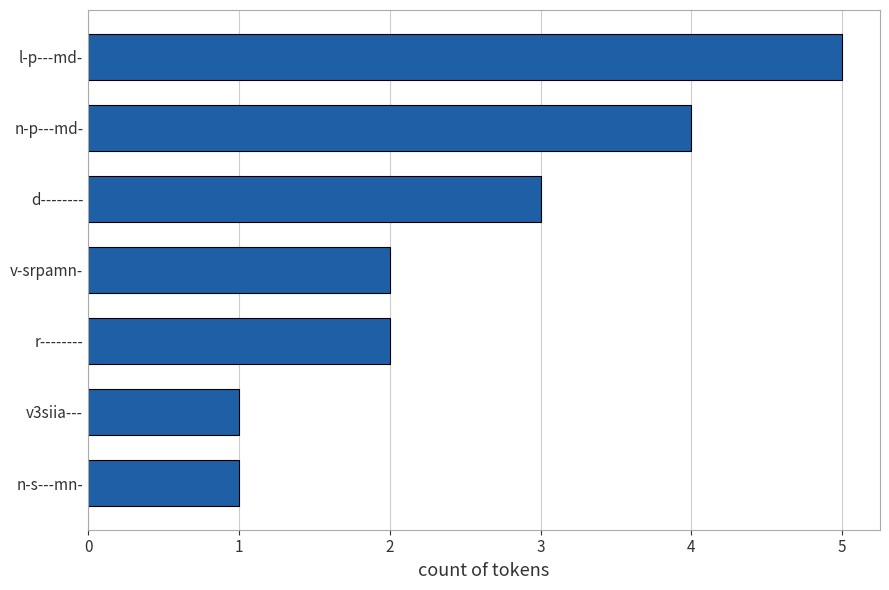

Is it true that the value at n-s---mn- is 1?

True